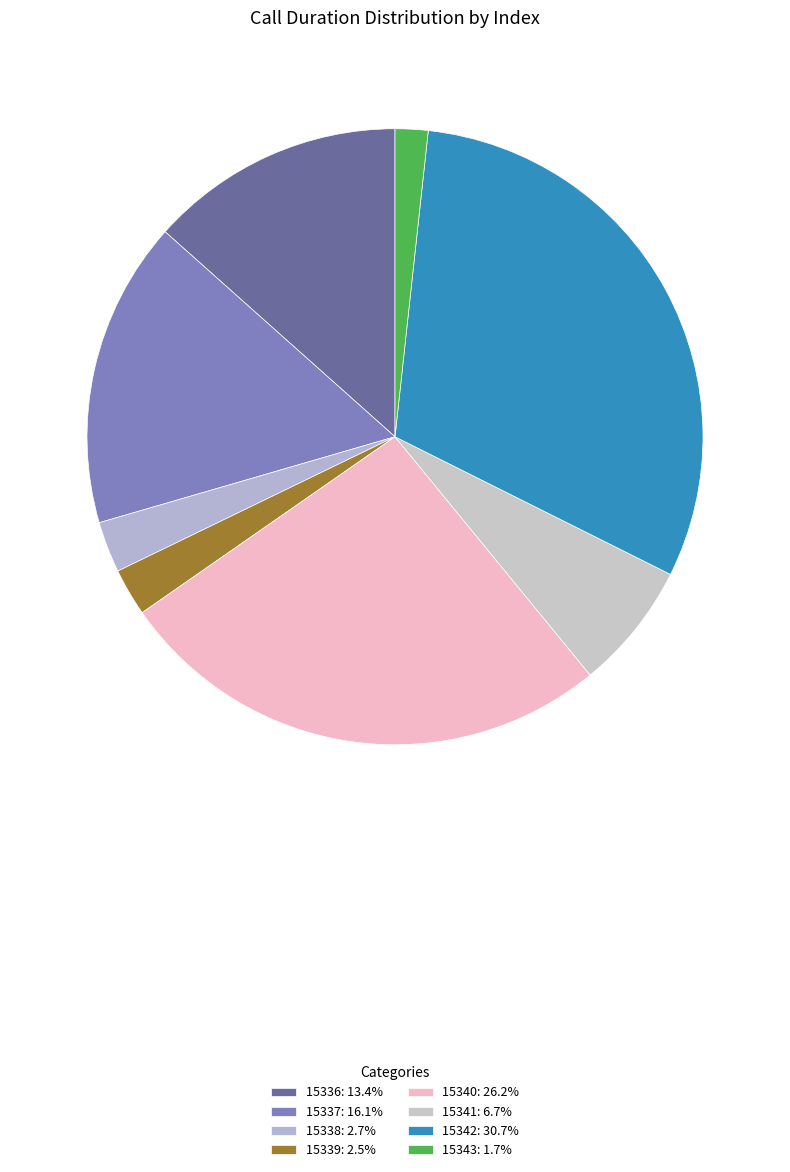

How many slices are in this pie chart?

8